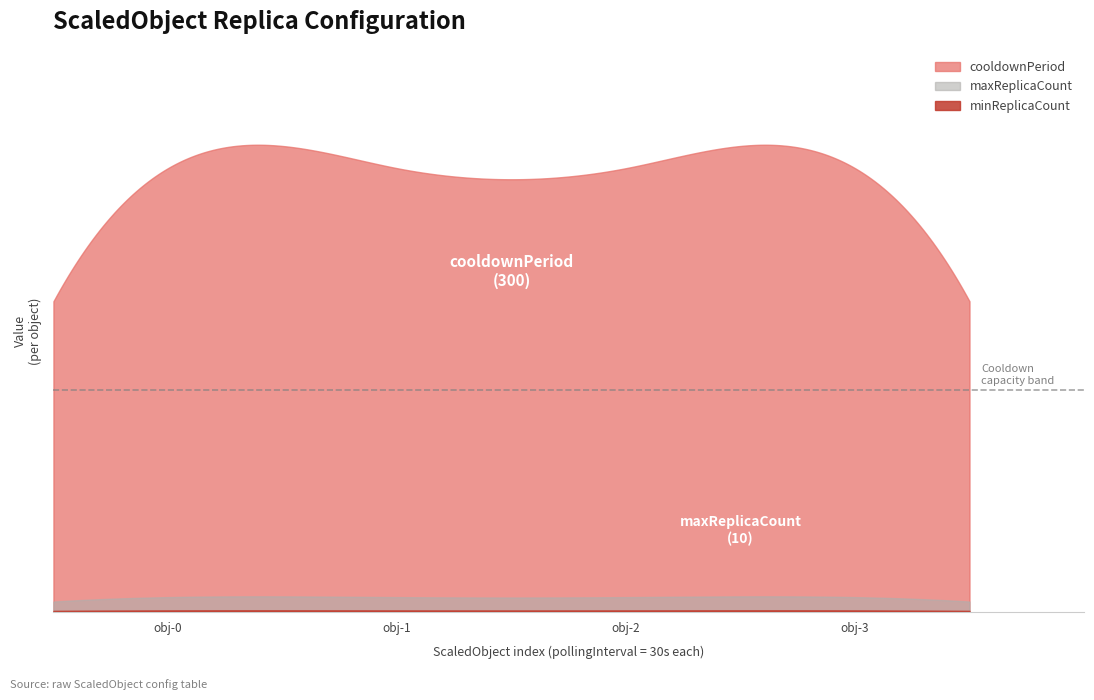

Which series has the widest spread of values?

cooldownPeriod